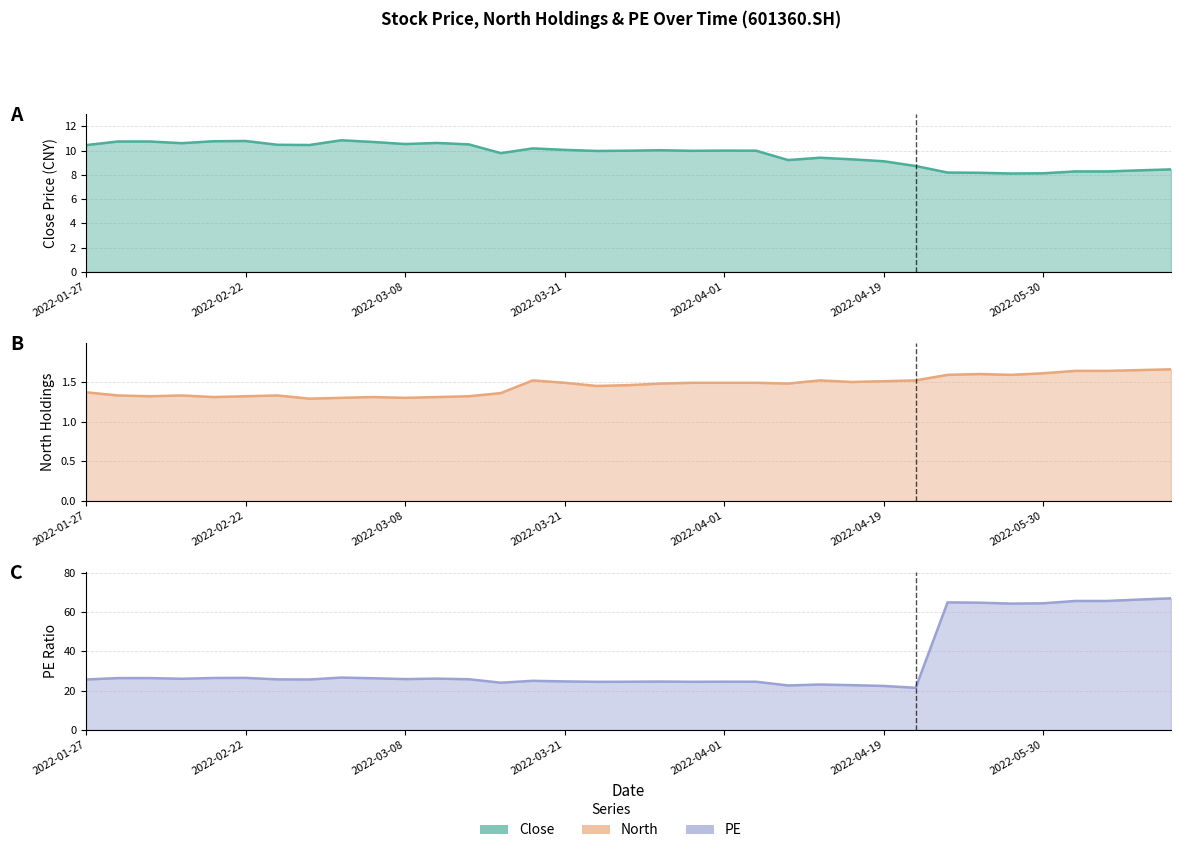

How many values in the PE series exceed 25?

21